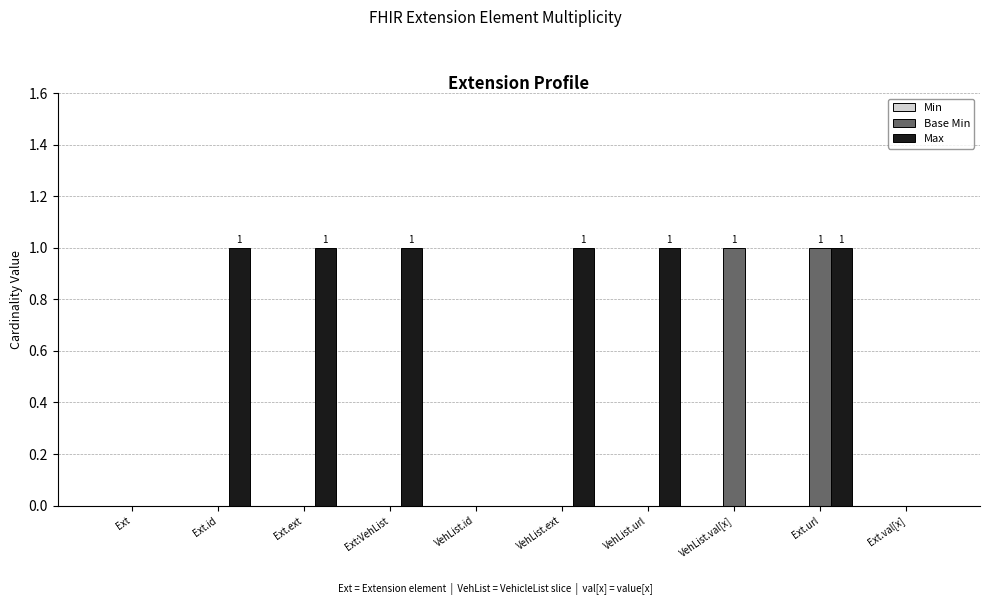

Which series has the largest total across all categories?

Max